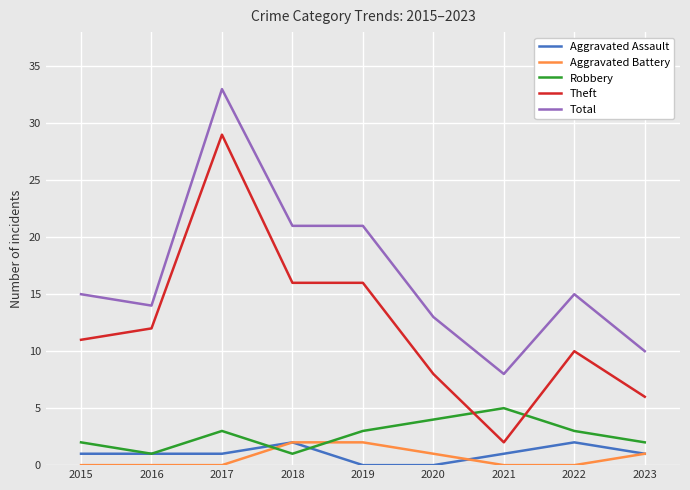

True or false: Robbery and Total cross at least once.

False